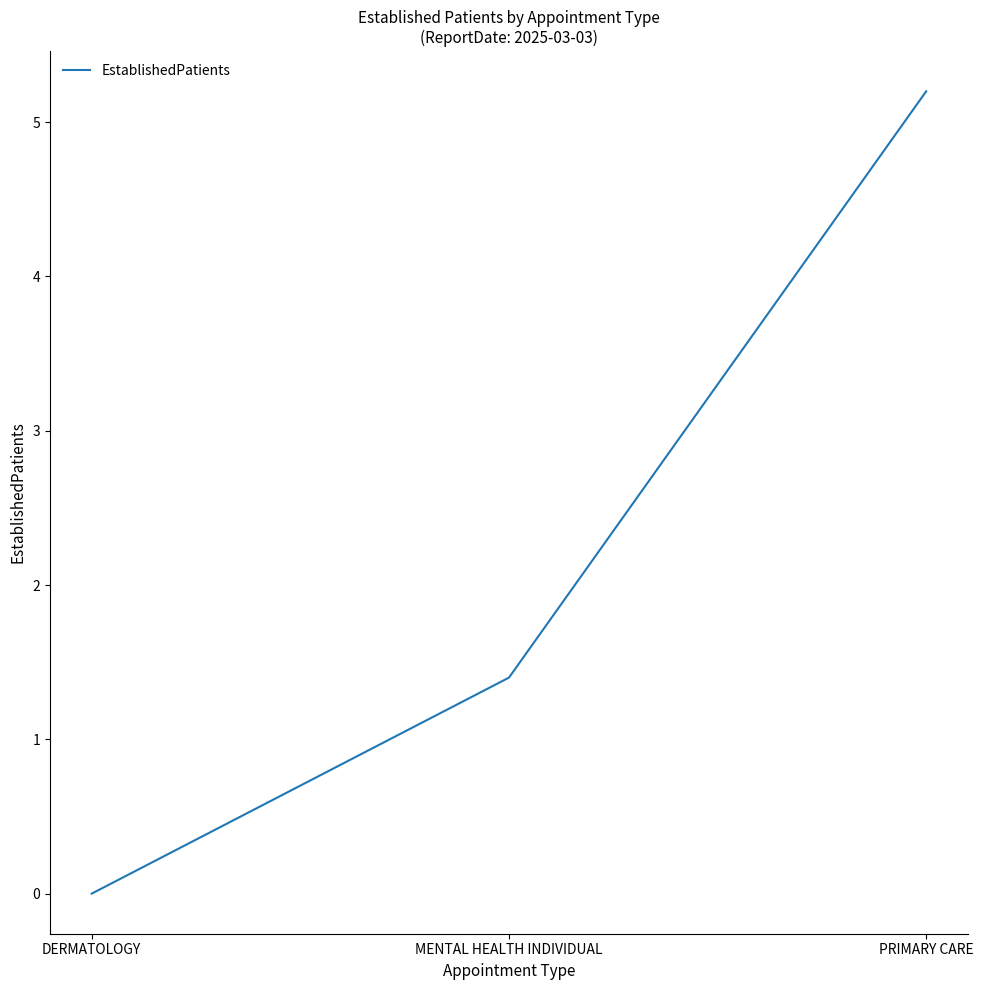

What is the change in value from DERMATOLOGY to PRIMARY CARE?

+5.2